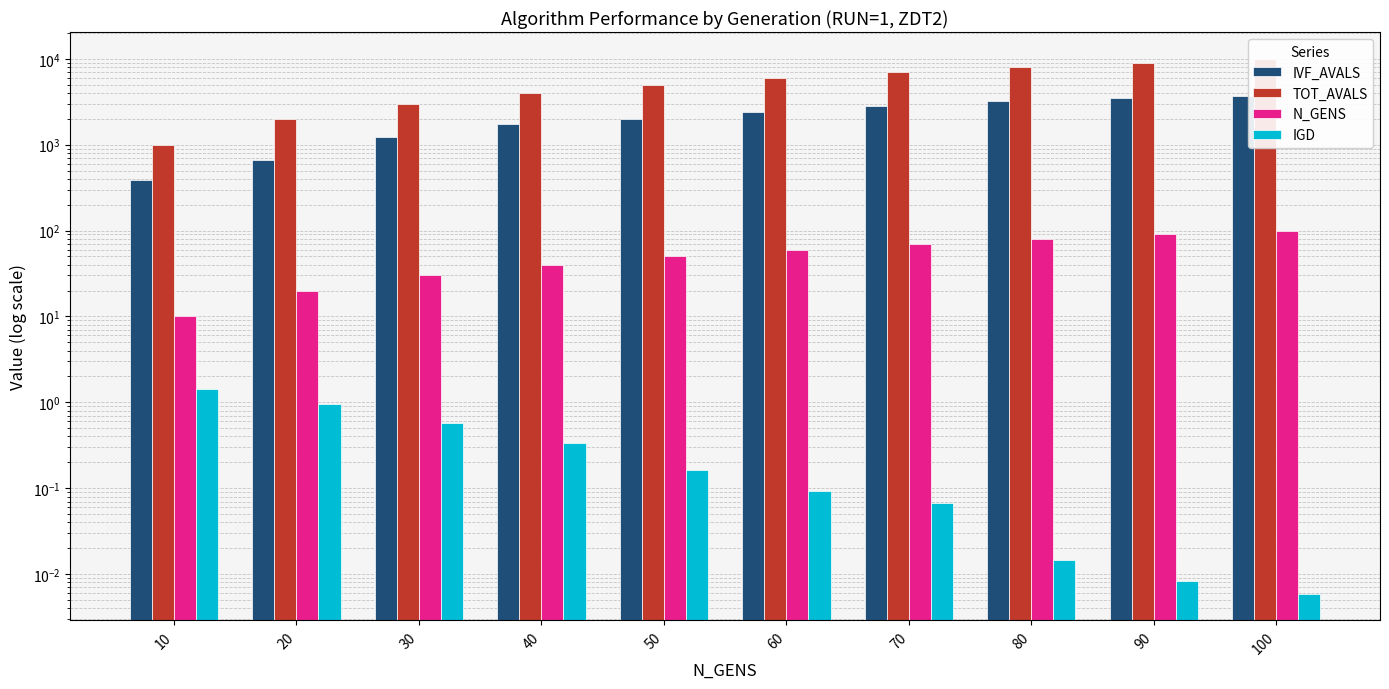

What is the difference between the second highest and minimum values in the TOT_AVALS series?

8000.0